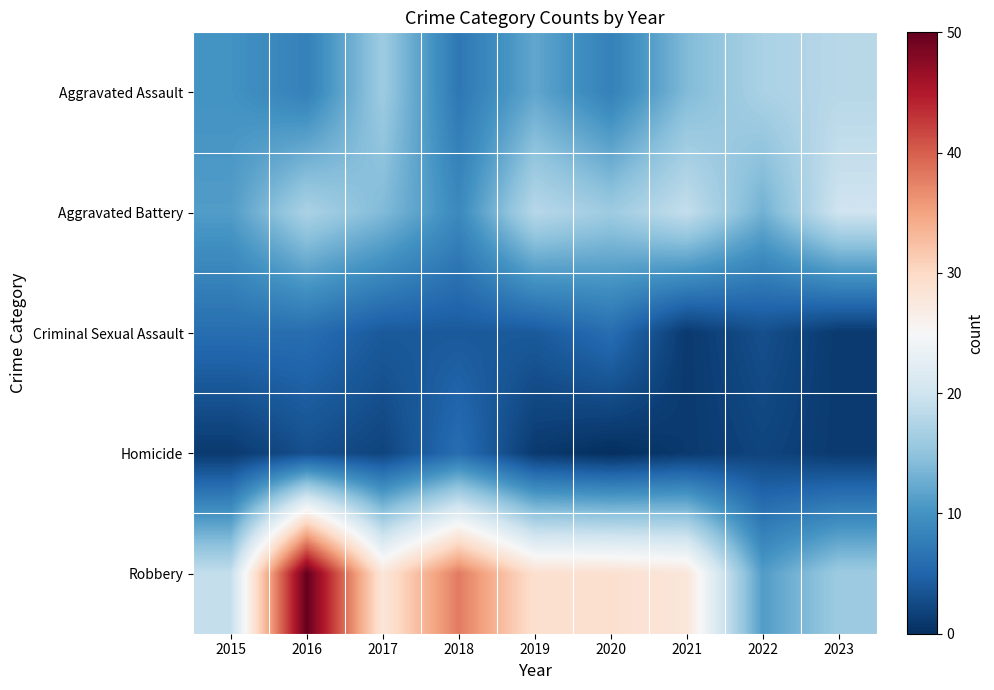

Which series has the widest spread of values?

Robbery